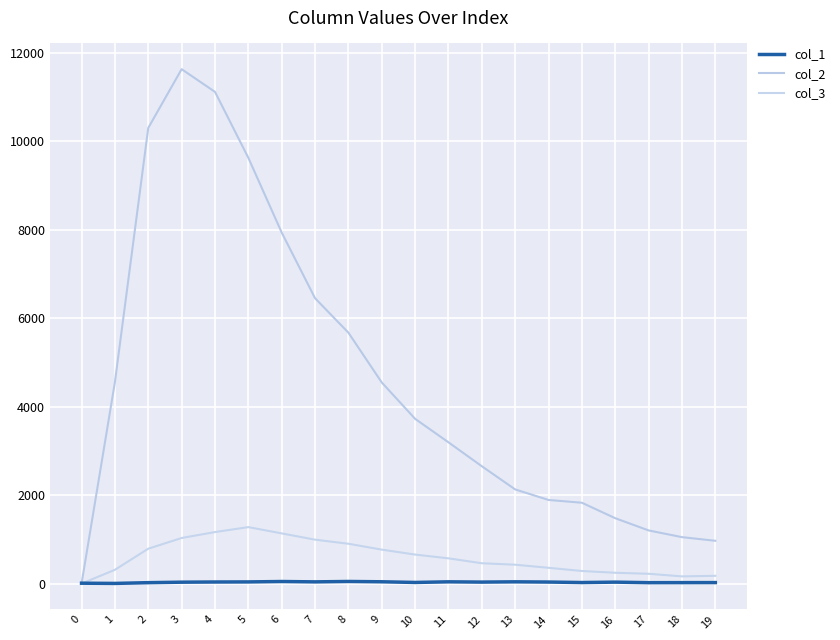

Is this an area chart (filled region under the line)?

No